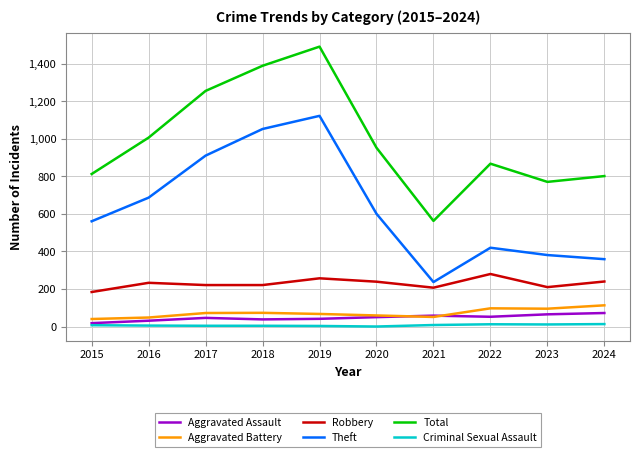

True or false: Theft and Criminal Sexual Assault cross at least once.

False